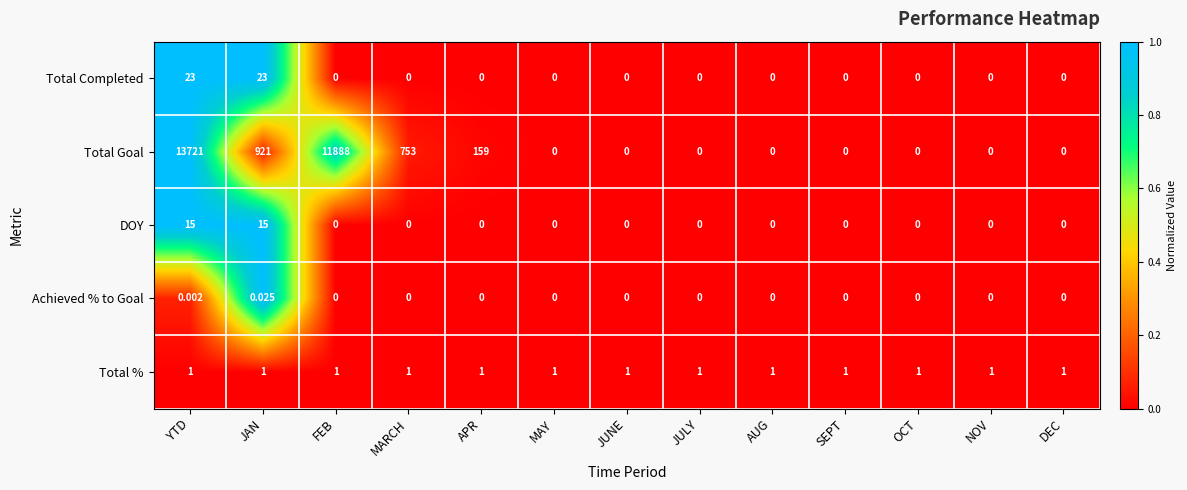

At which label does Total Goal reach its peak?

YTD